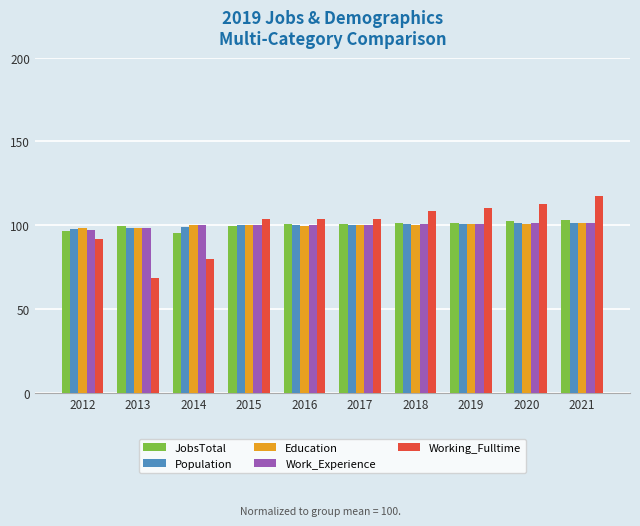

True or false: JobsTotal has a value of 101.3 at 2018.

True